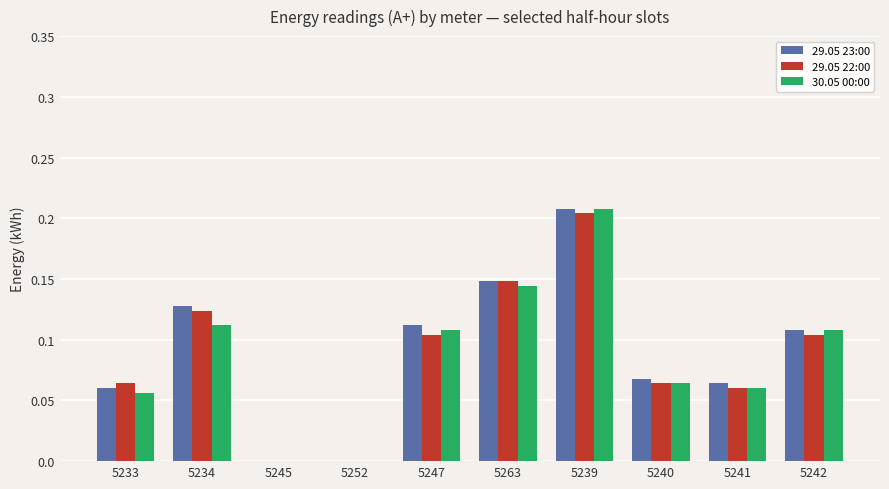

What is the sum of all 30.05 00:00 values?

0.9